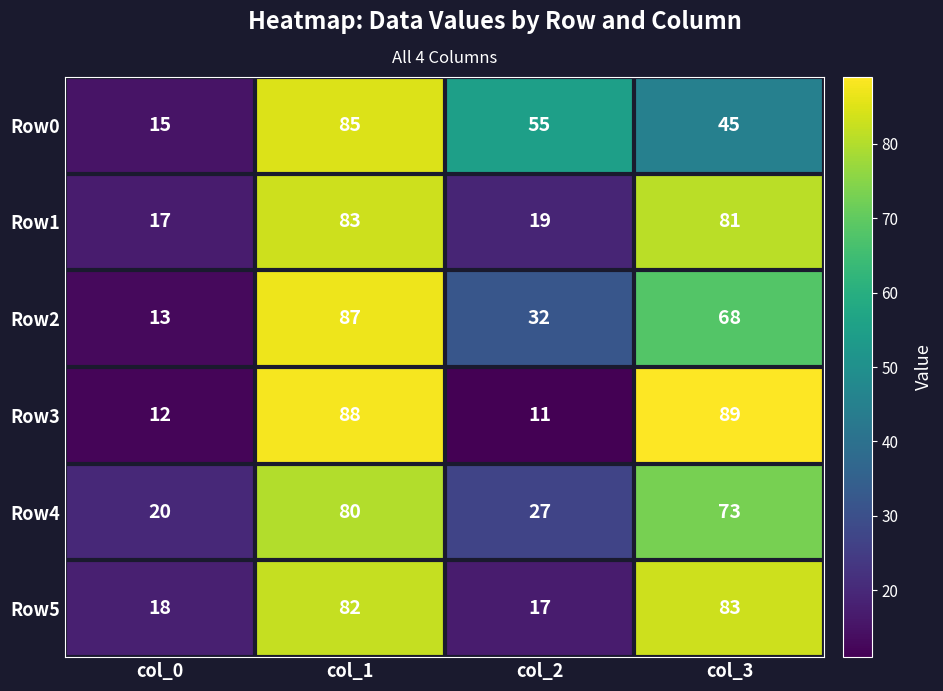

Reading right to left, list all the values displayed in this chart.

Row0: col_3=45	col_2=55	col_1=85	col_0=15
Row1: col_3=81	col_2=19	col_1=83	col_0=17
Row2: col_3=68	col_2=32	col_1=87	col_0=13
Row3: col_3=89	col_2=11	col_1=88	col_0=12
Row4: col_3=73	col_2=27	col_1=80	col_0=20
Row5: col_3=83	col_2=17	col_1=82	col_0=18